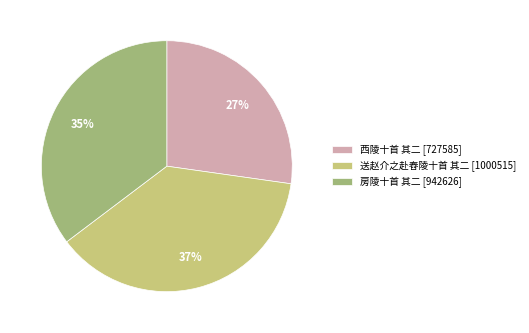

Count the number of slices in the pie.

3